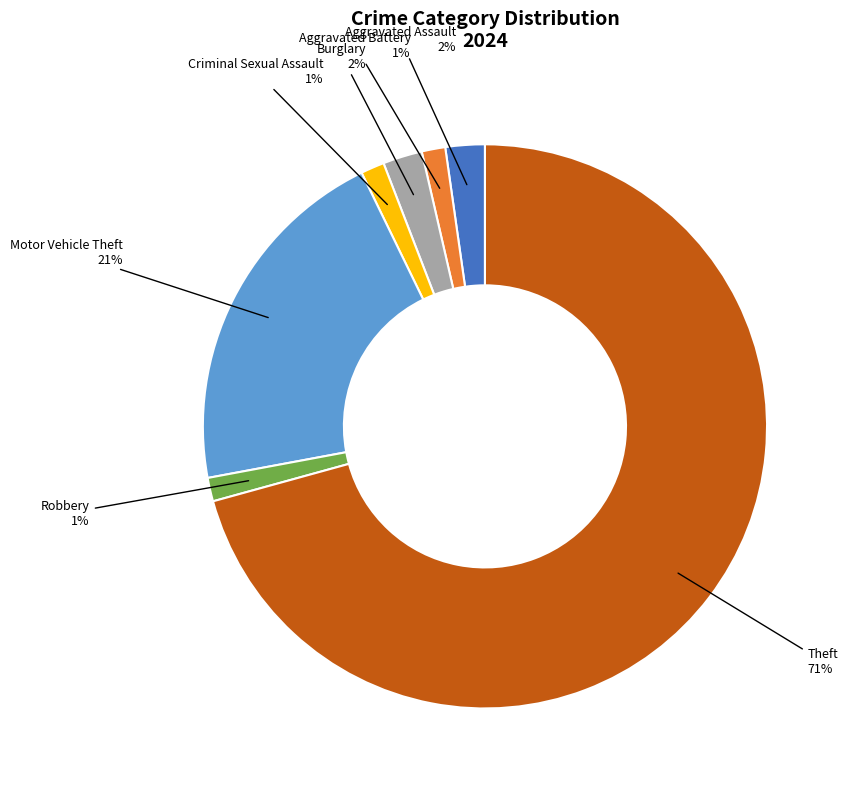

To the nearest percent, what portion does Motor Vehicle Theft represent?

21%